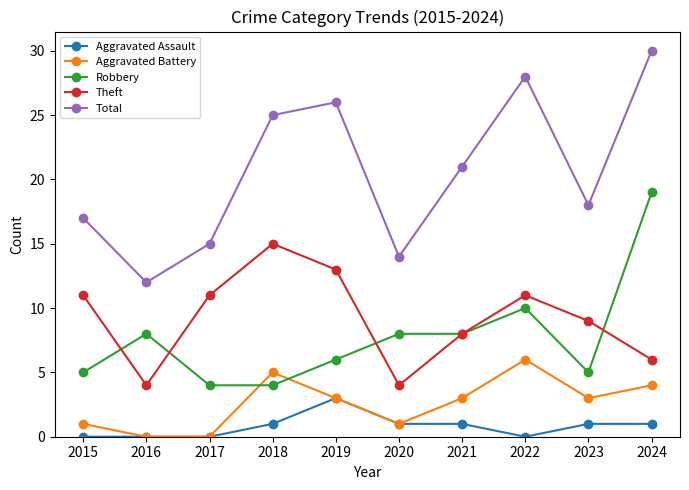

How many distinct data groups are displayed?

5